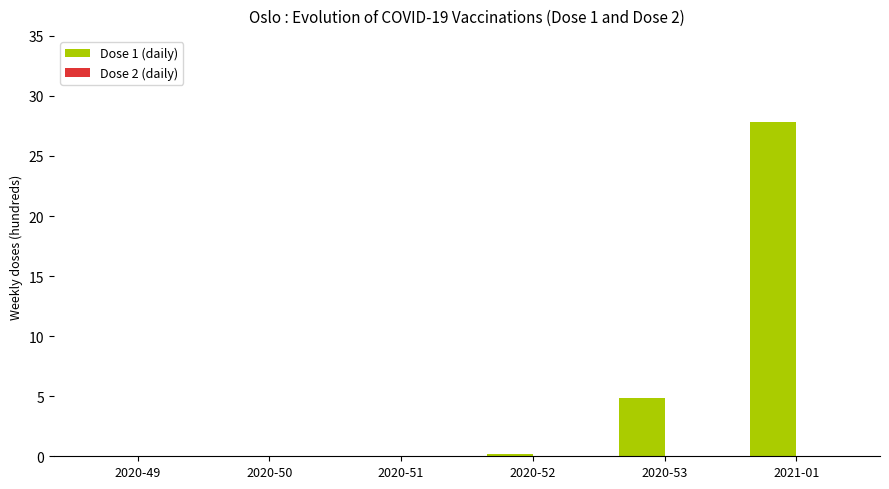

At which category does the chart reach its peak across all series?

2021-01